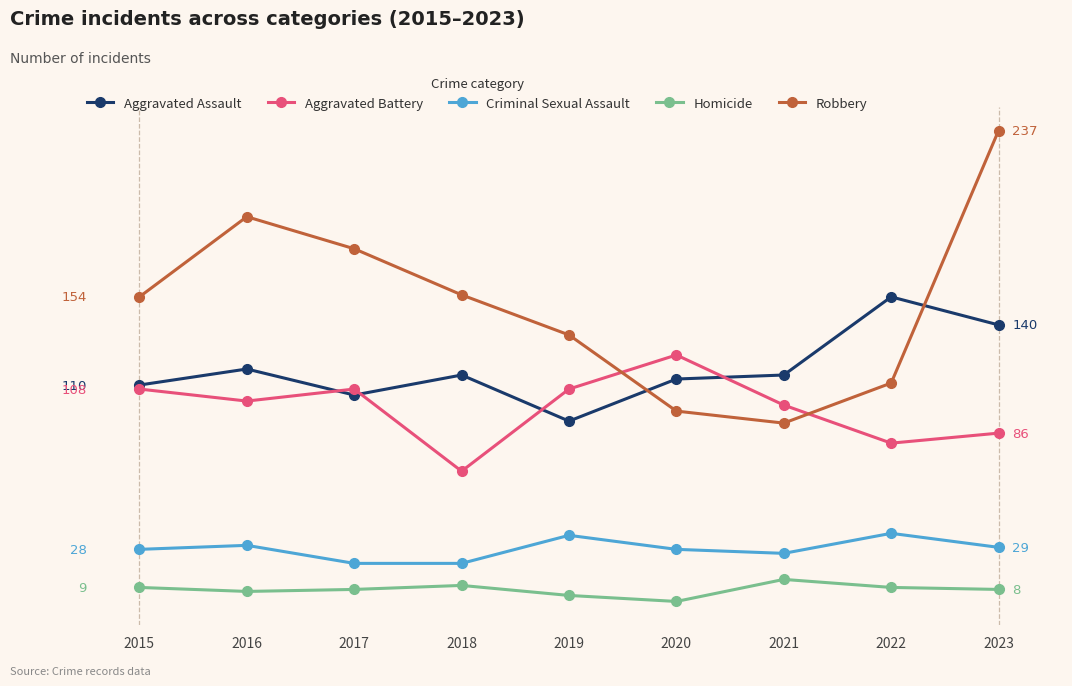

What are all the series names shown in the legend?

Aggravated Assault, Aggravated Battery, Criminal Sexual Assault, Homicide, Robbery